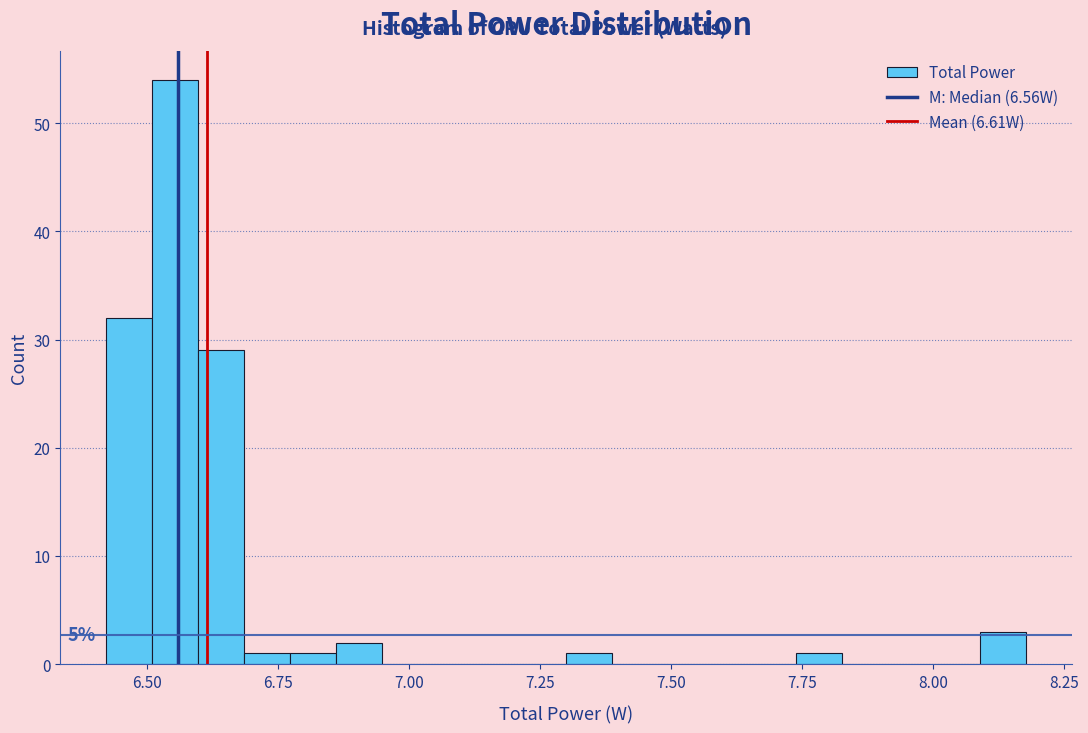

Around what value on the x-axis is the tallest bar? Give the approximate position of its centre, as read against the axis.

6.55